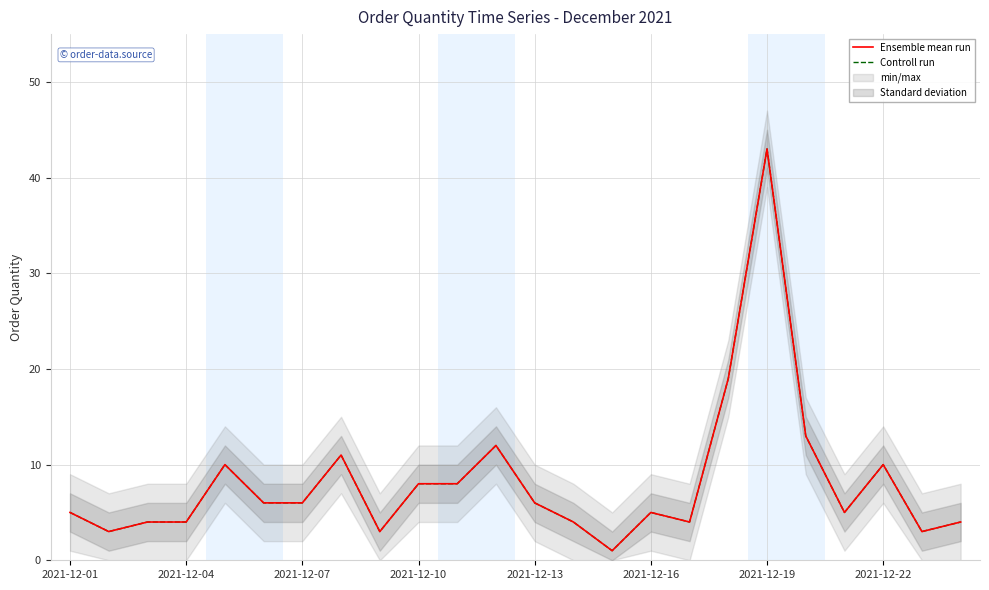

True or false: Controll run and Ensemble mean run cross at least once.

False